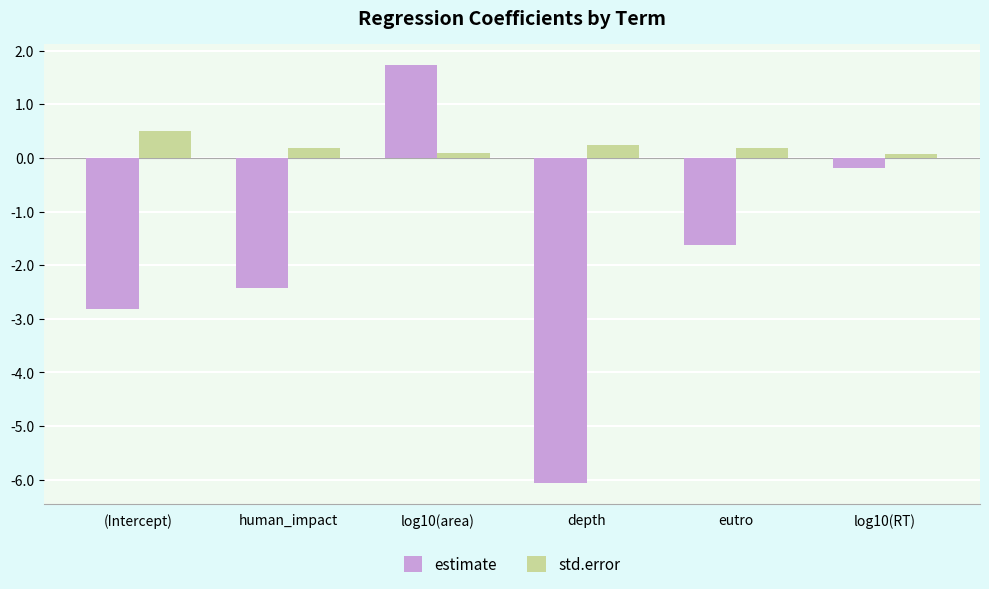

Reading left to right, what are all the values shown in this chart?

estimate: (Intercept)=-2.8	human_impact=-2.4	log10(area)=1.7	depth=-6.1	eutro=-1.6	log10(RT)=-0.2
std.error: (Intercept)=0.5	human_impact=0.2	log10(area)=0.1	depth=0.3	eutro=0.2	log10(RT)=0.1